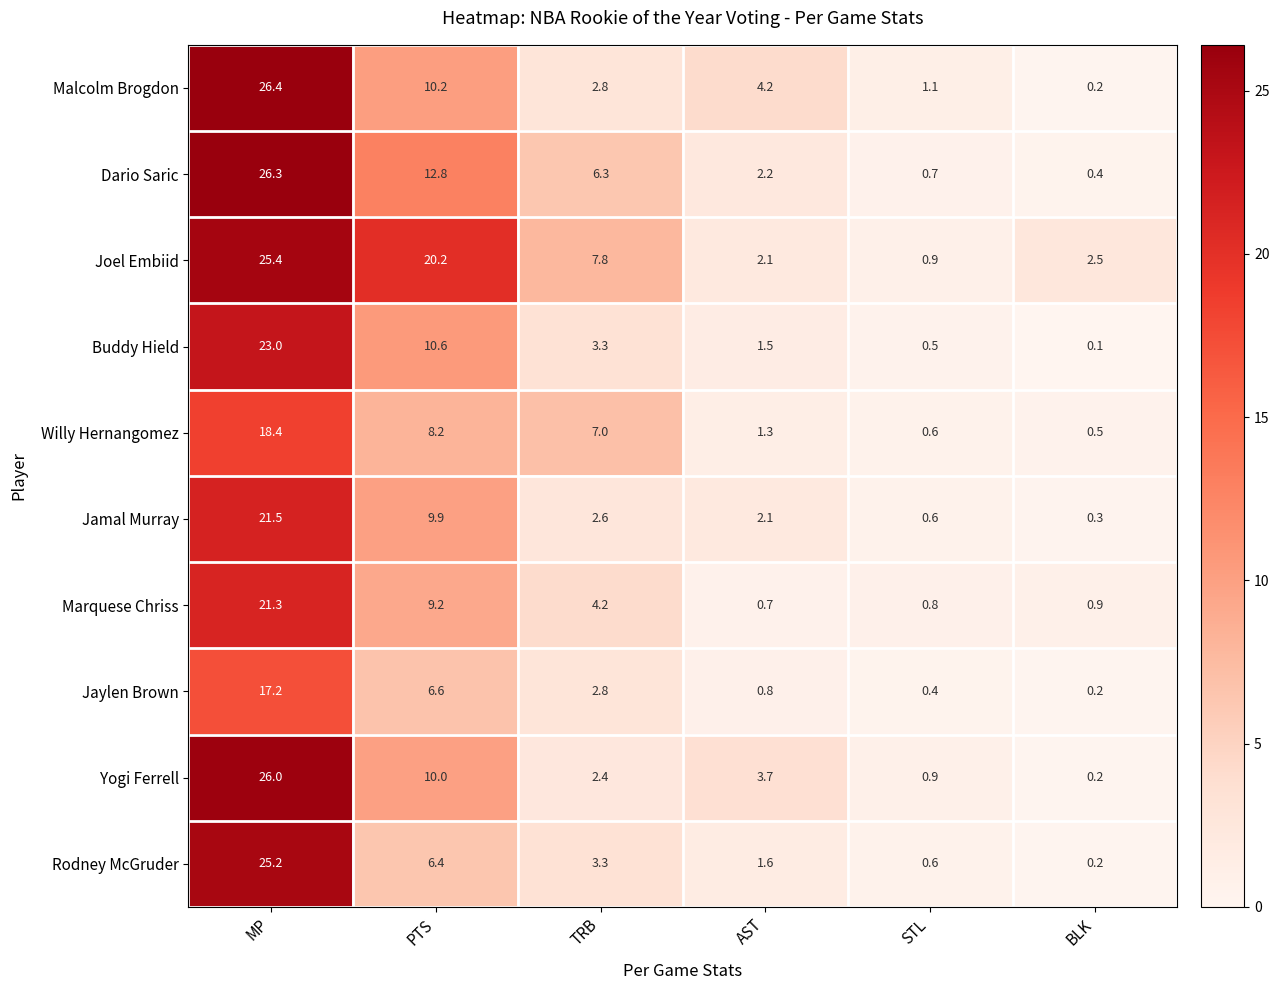

List the labels in order of Marquese Chriss value, smallest first.

AST, STL, BLK, TRB, PTS, MP